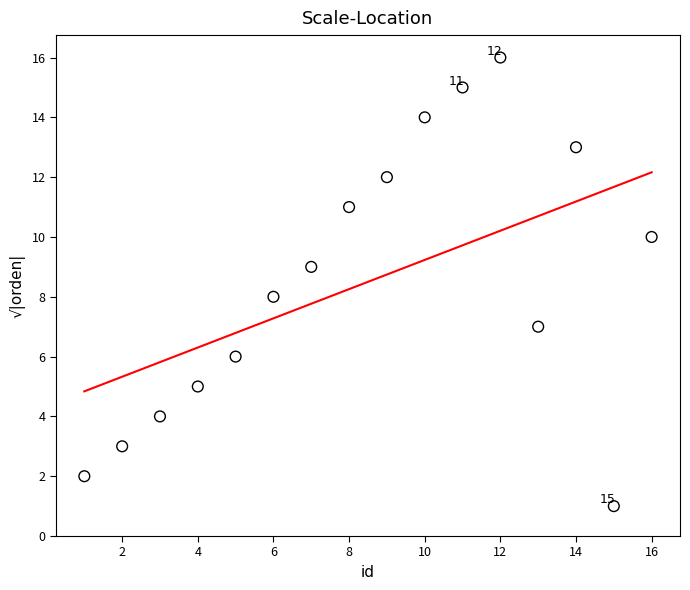

What is the range of Y values (max minus min)?

15